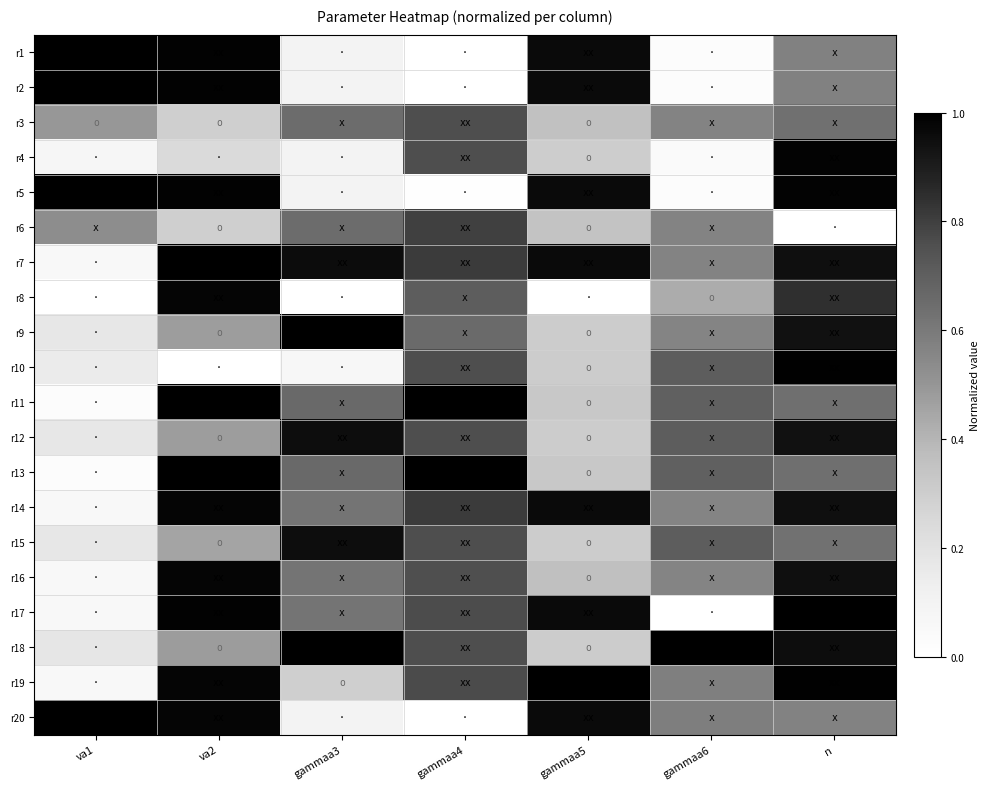

Which has a higher value, n or gammaa3?

n